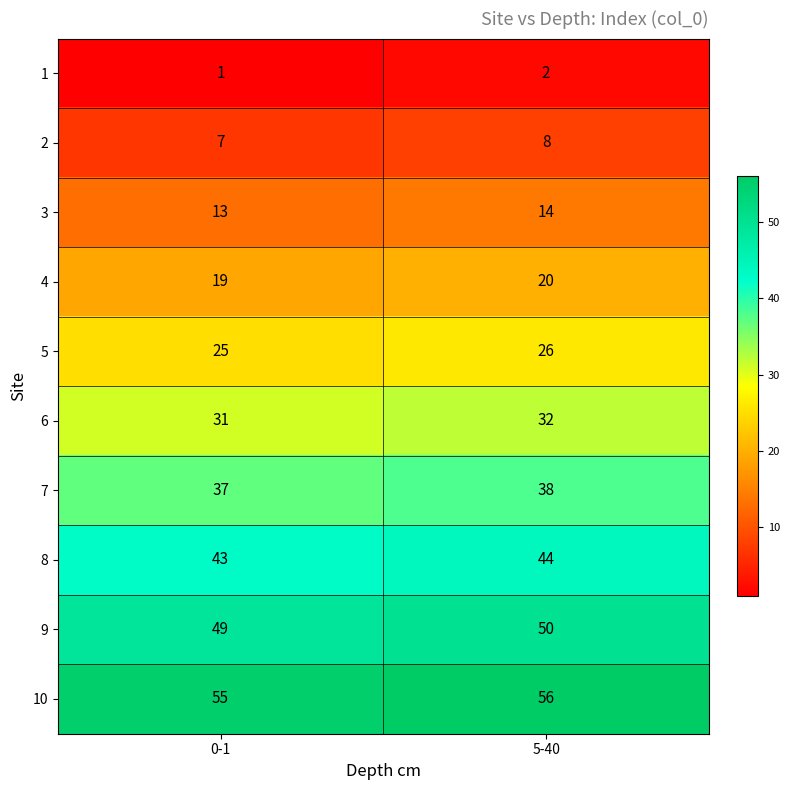

At which category is the sum across all series the highest?

5-40